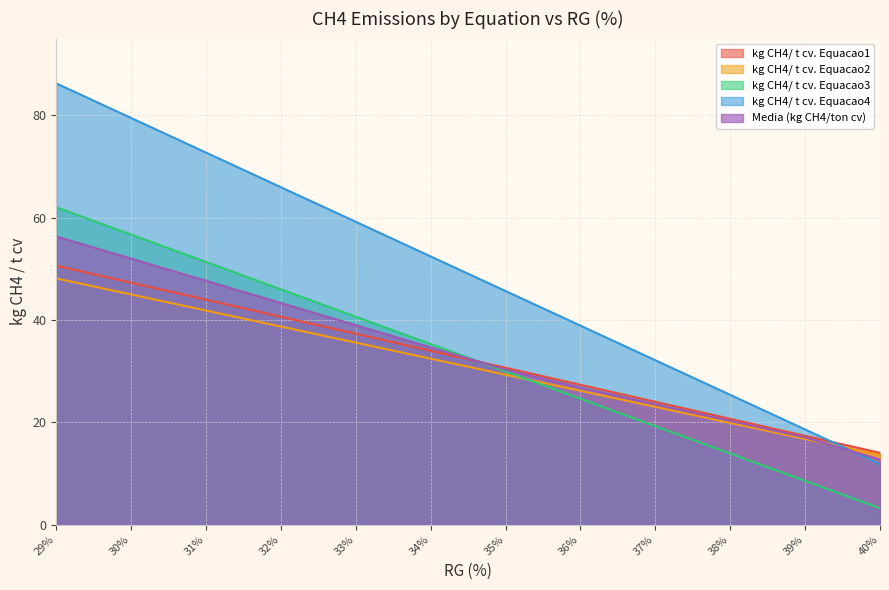

What value does the kg CH4/ t cv. Equacao1 series have at 31%?

44.0